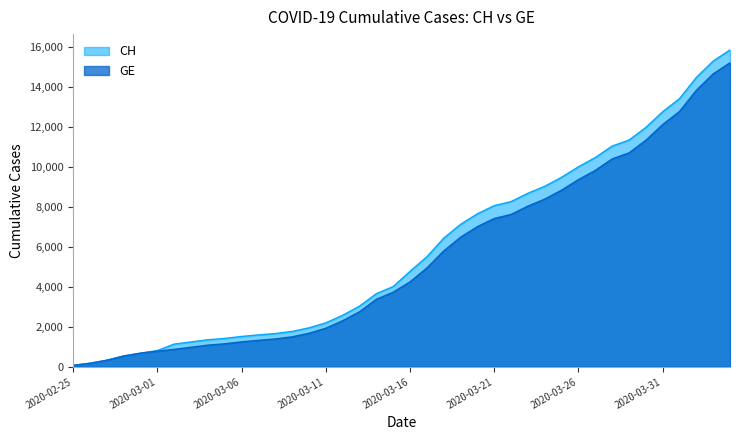

The GE series shows 4248 at 2020-03-16. True or false?

True